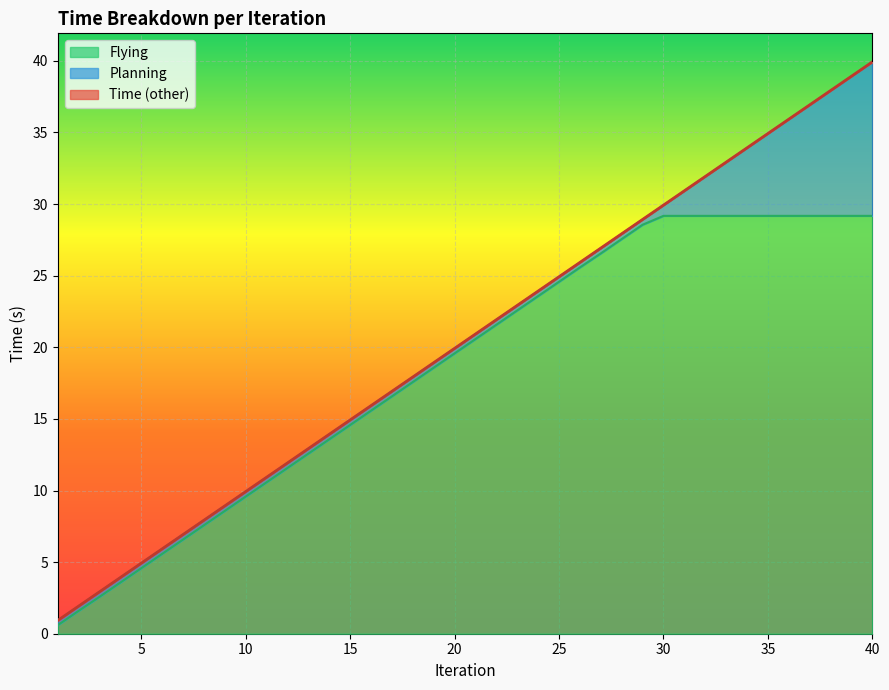

At which label does Flying reach its peak?

30